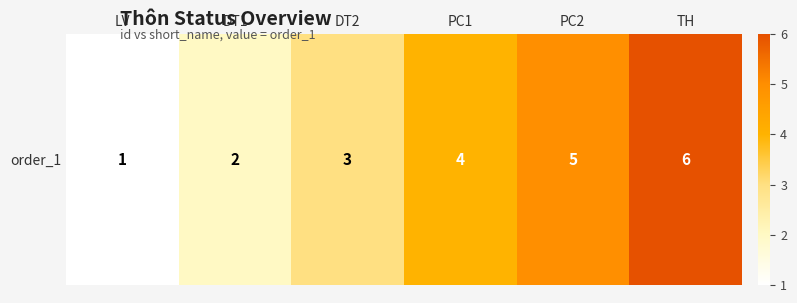

What is the difference between the values at TH and PC2?

1